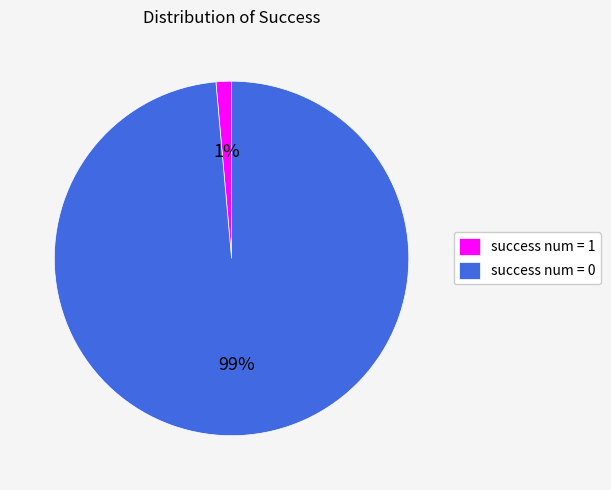

Combined, do success num = 1 and success num = 0 account for over 50%?

Yes